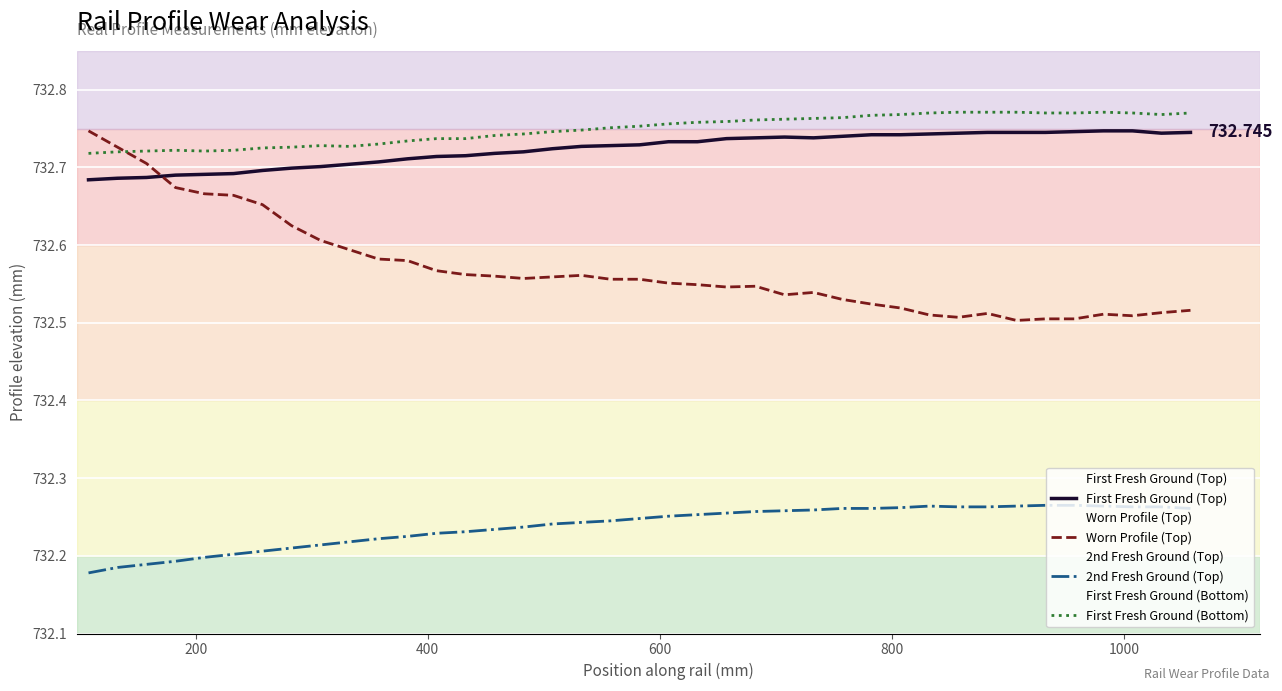

Which series has the widest spread of values?

Worn Profile (Top)